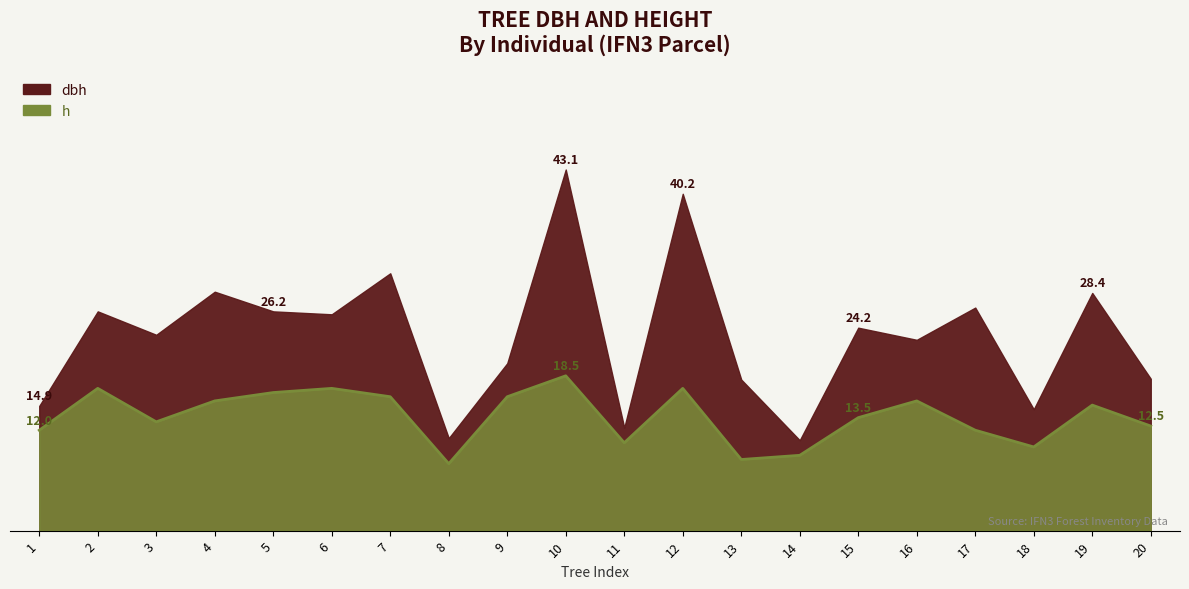

True or false: dbh and h cross at least once.

False